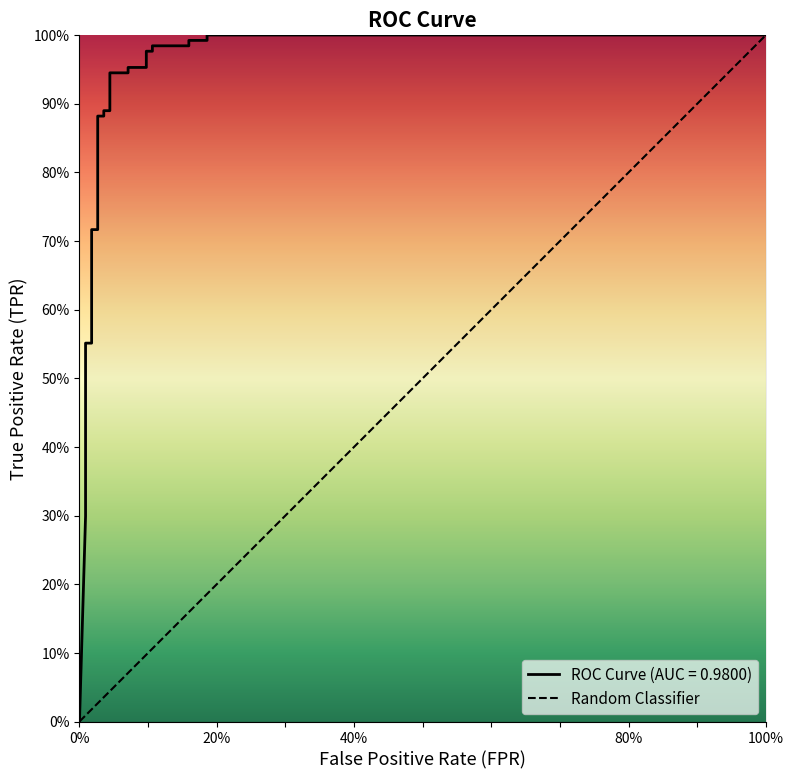

What is the difference between the values at 100% and 0%?

1